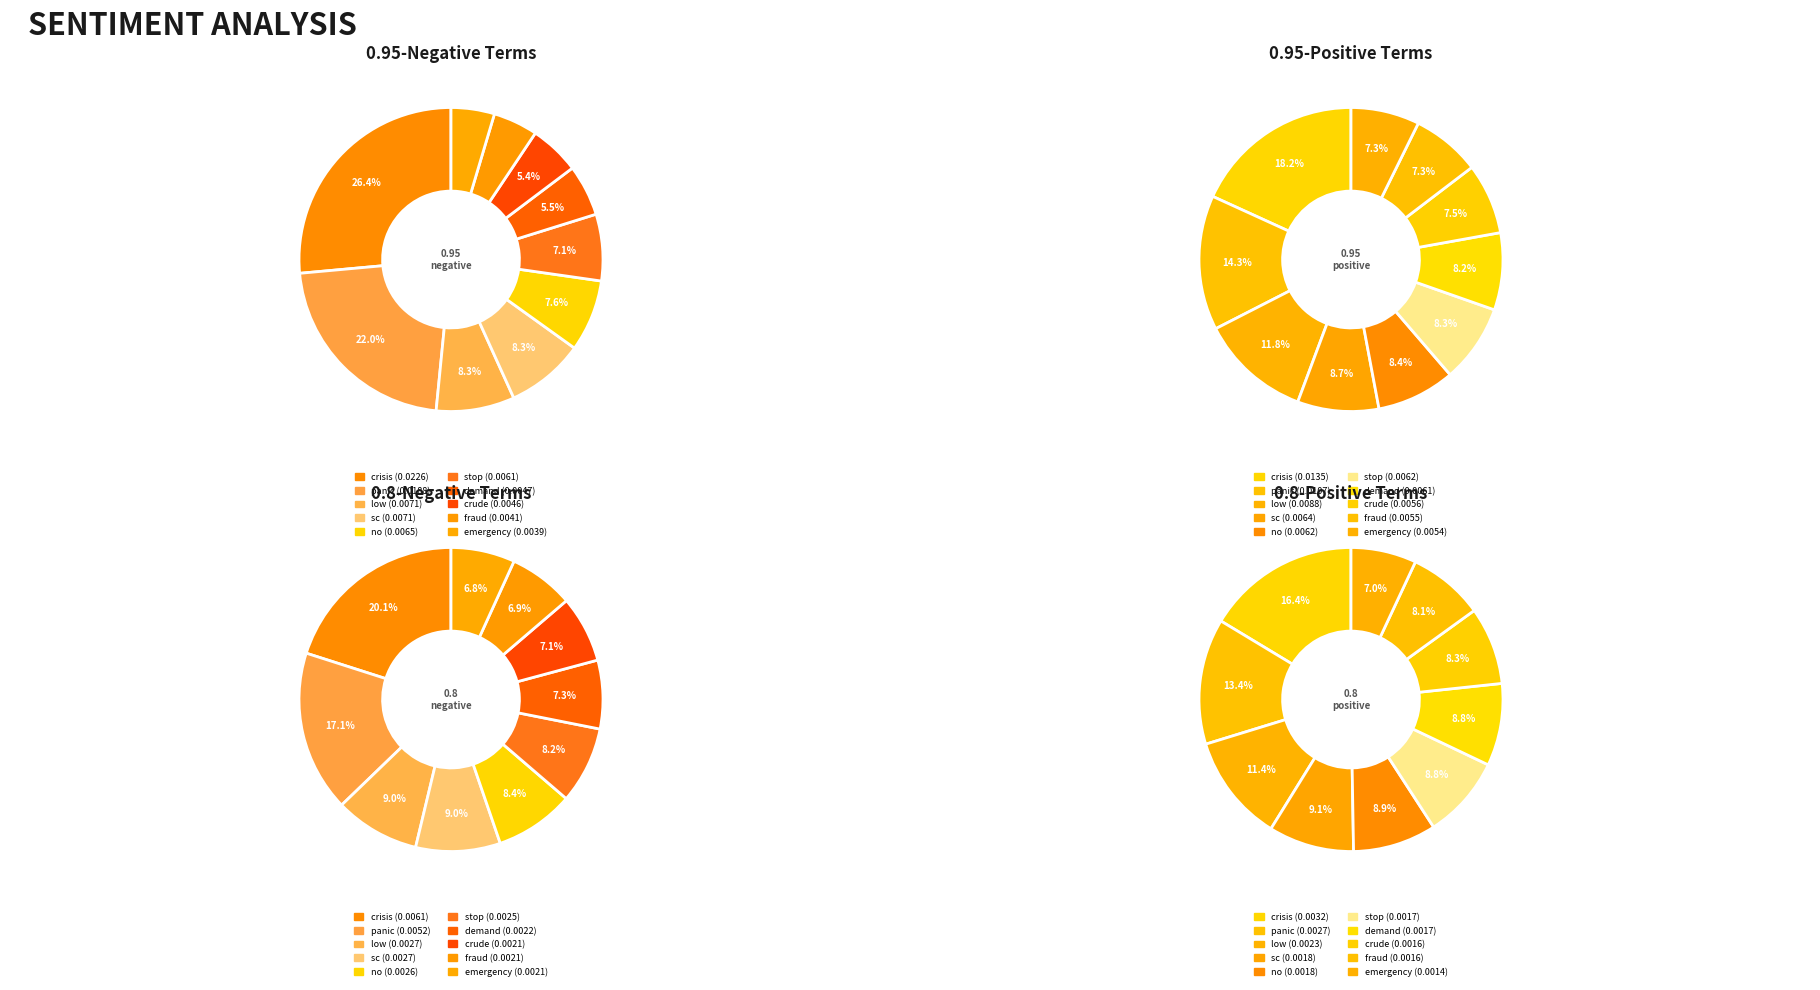

To the nearest percent, what percentage of the pie is fraud?

8%